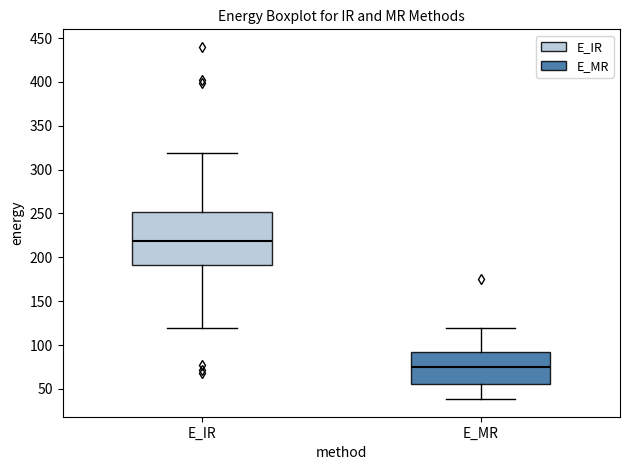

Which box is the tallest, from its lower edge to its upper edge?

E_IR